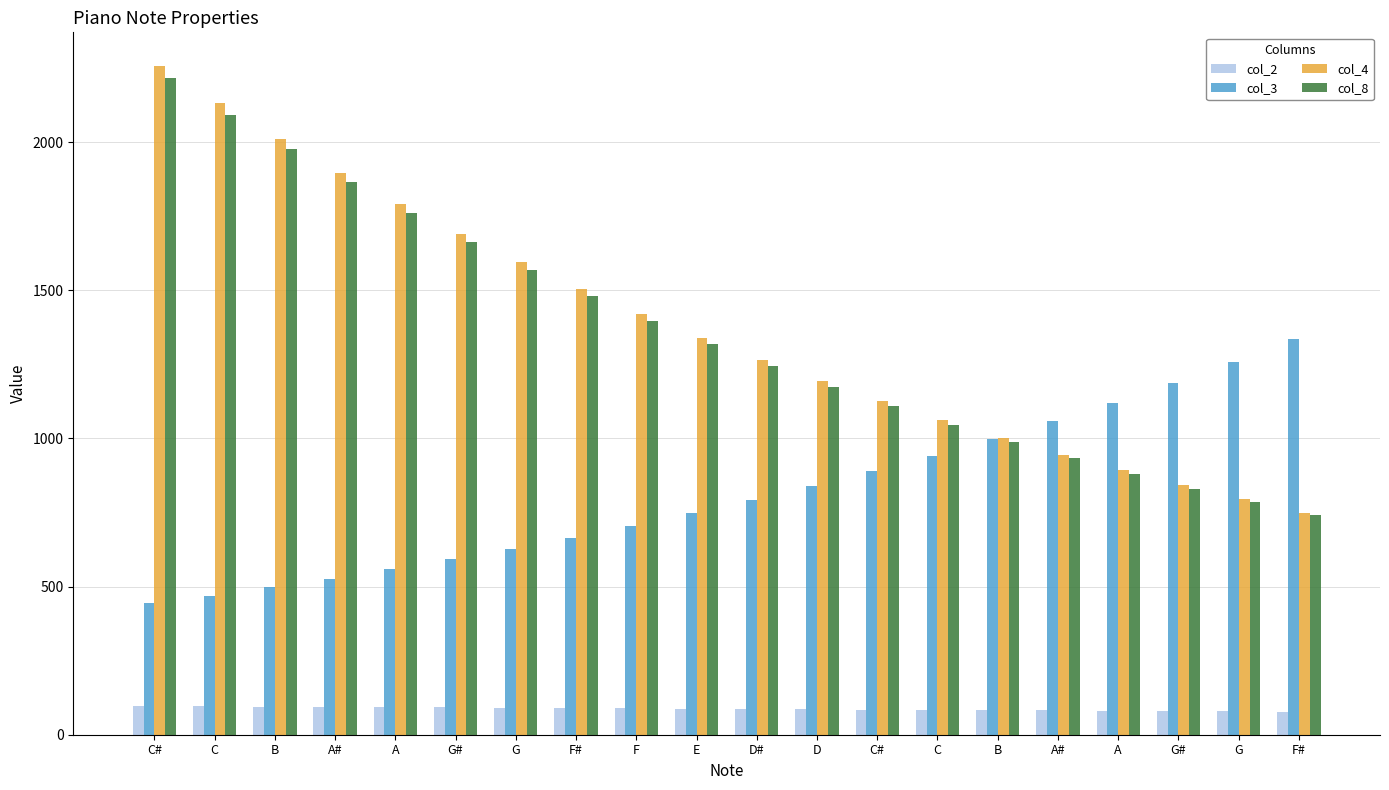

At which label does col_2 first exceed 88?

C#